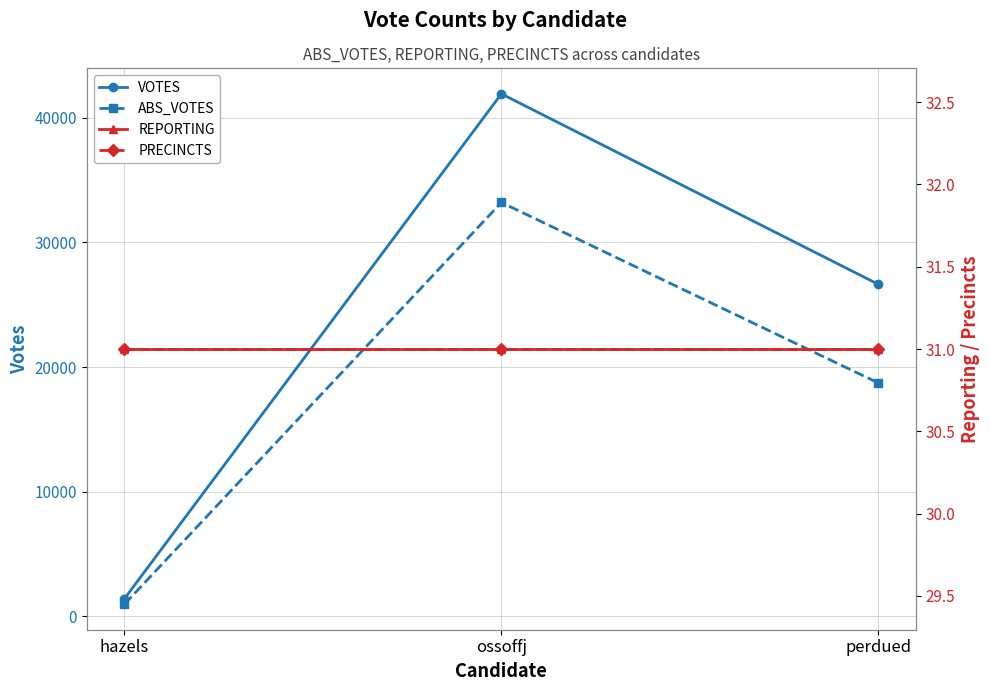

Is this an area chart (filled region under the line)?

No